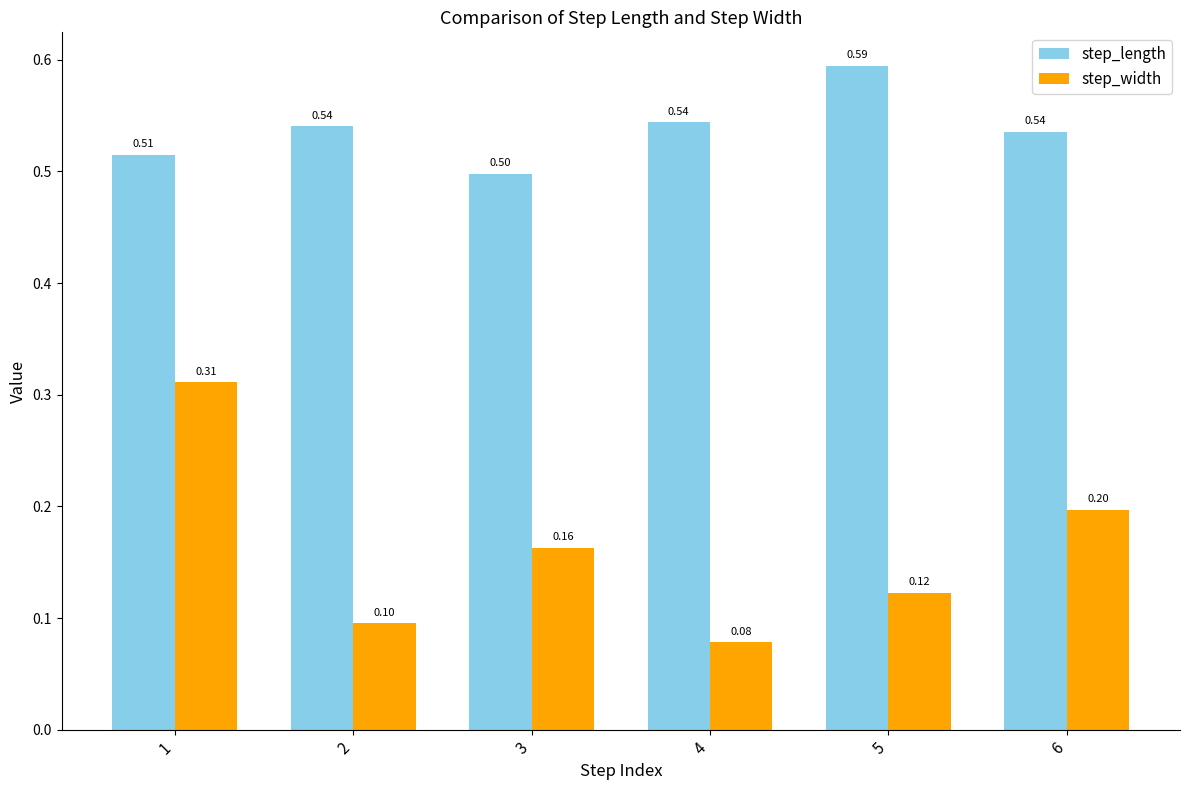

Which series has the widest spread of values?

step_width